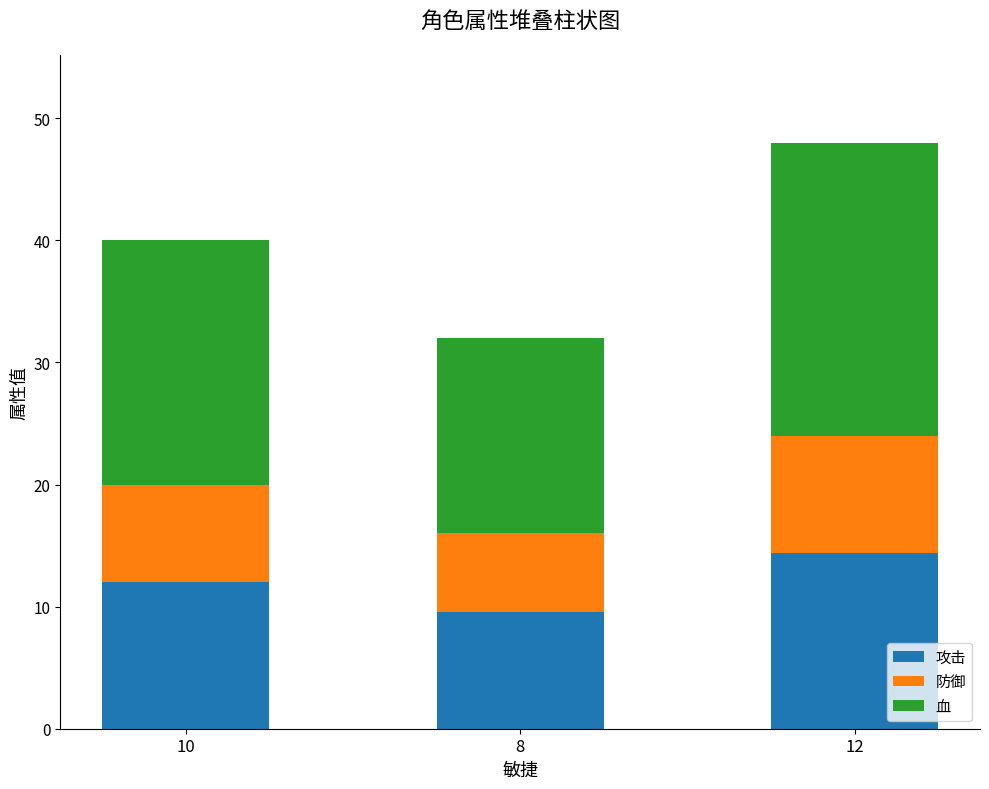

How many categories are shown in the chart?

3